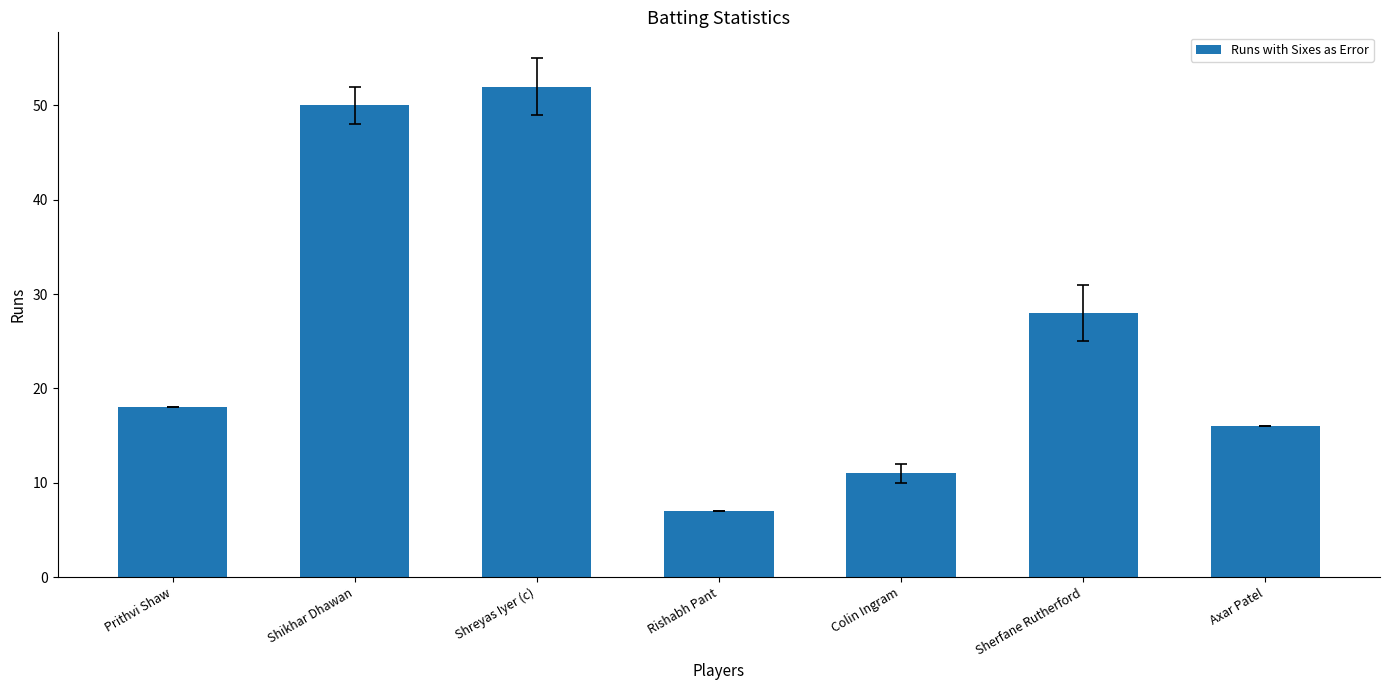

What position from the right is Colin Ingram?

3